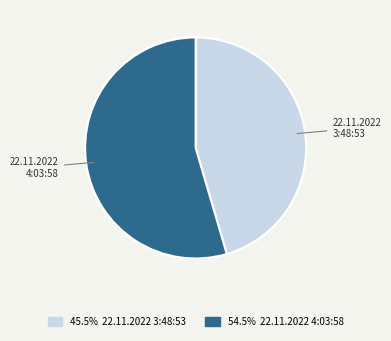

Rank the categories by value from lowest to highest.

22.11.2022 3:48:53, 22.11.2022 4:03:58